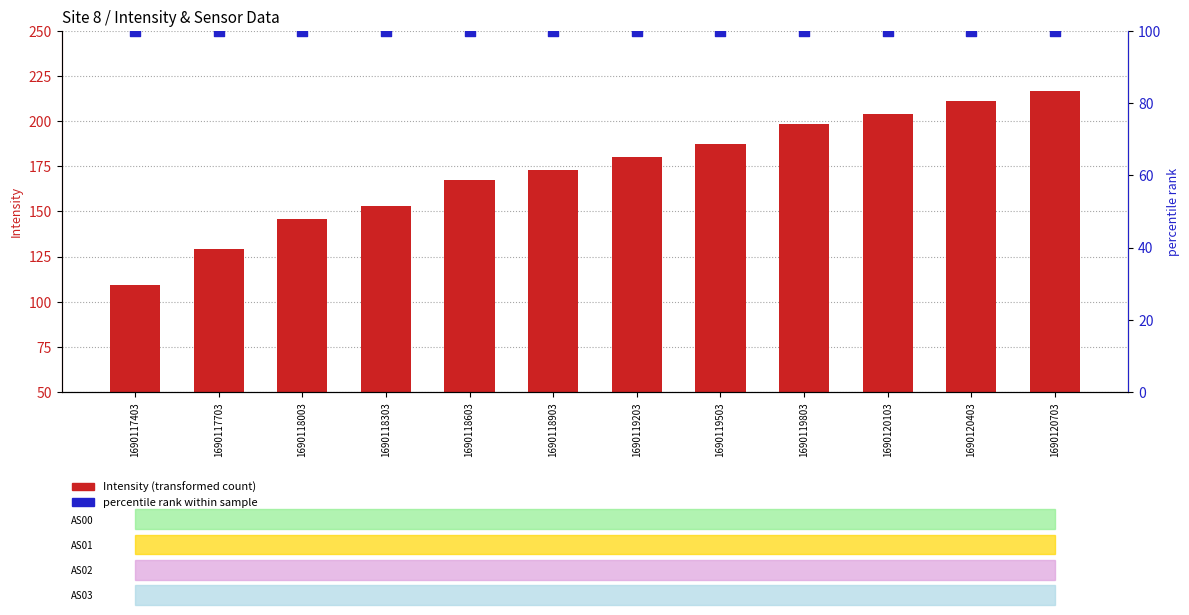

Which series has the widest spread of Y values?

Intensity